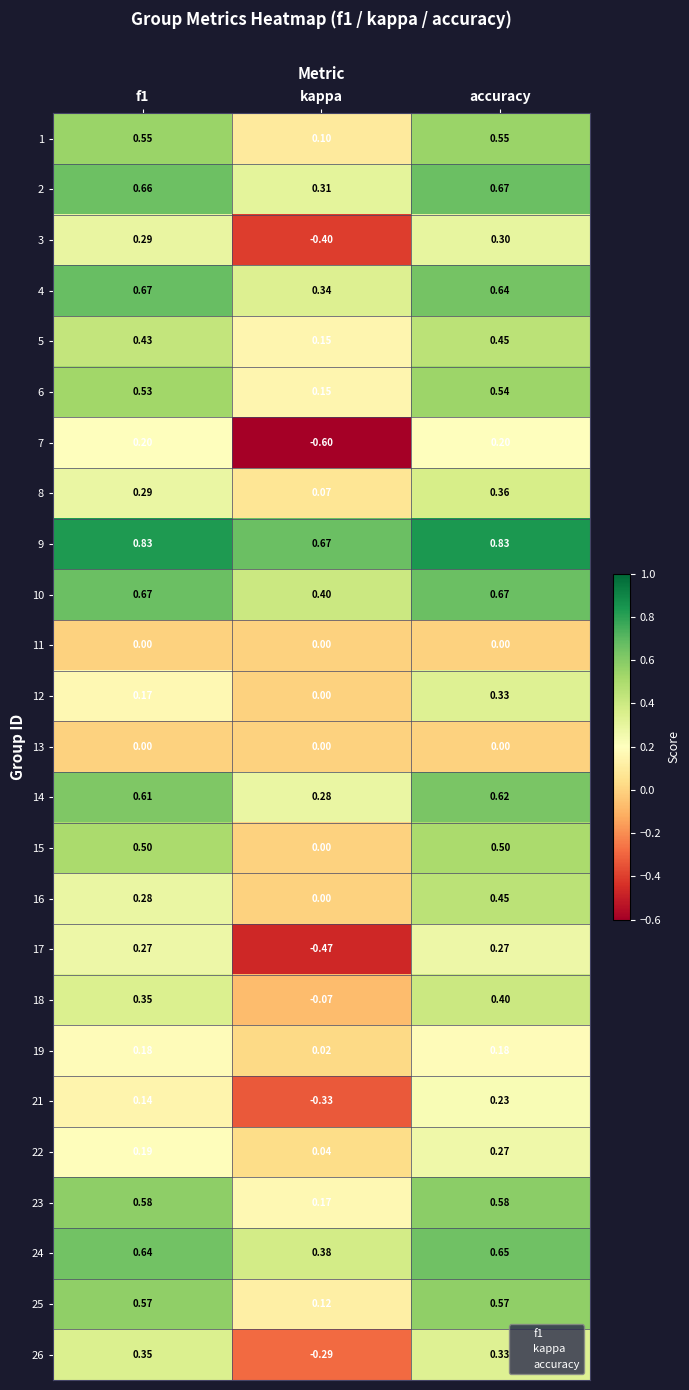

The value of 19 at kappa is 0.0. True or false?

False